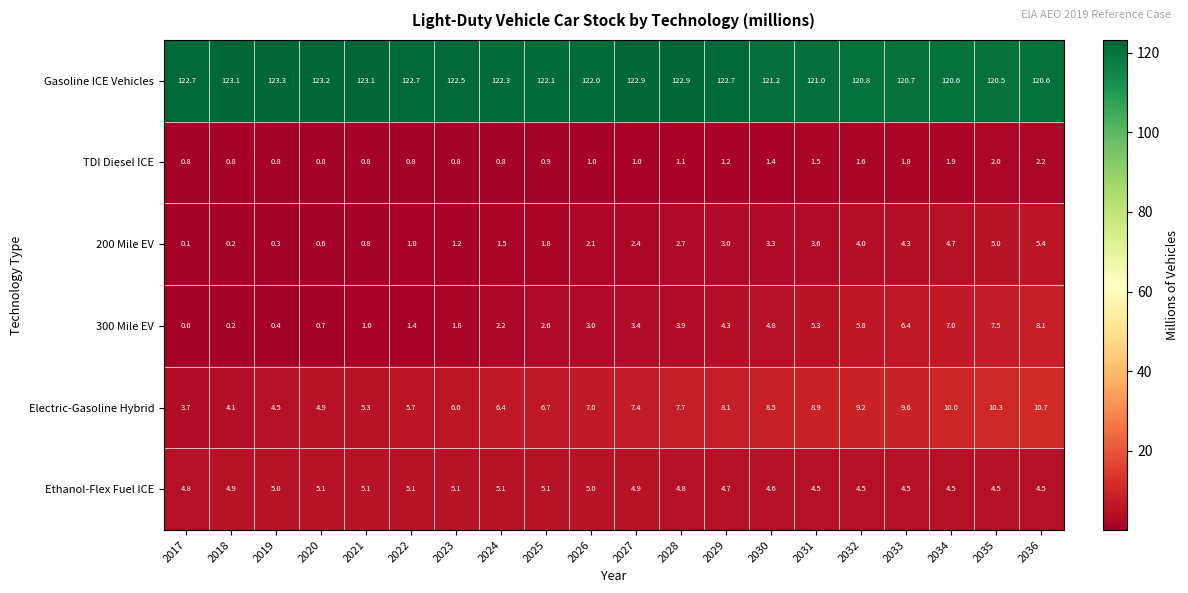

Which label corresponds to the smallest value in the chart?

2017